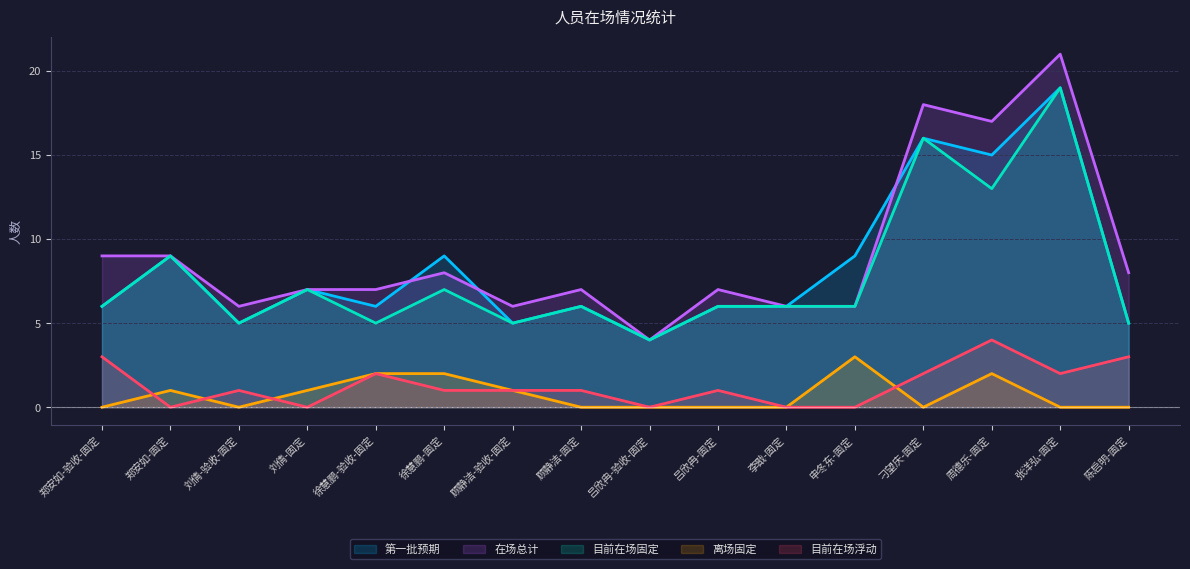

What is the difference between the maximum and minimum values in the 离场固定 series?

3